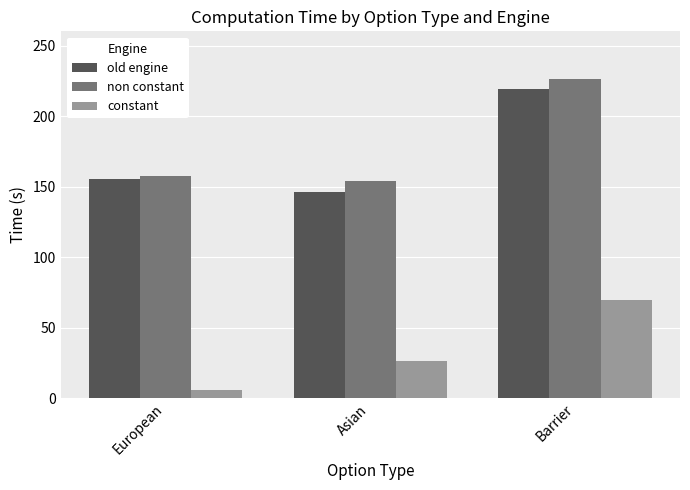

What is the difference between the old engine values at Asian and European?

9.5